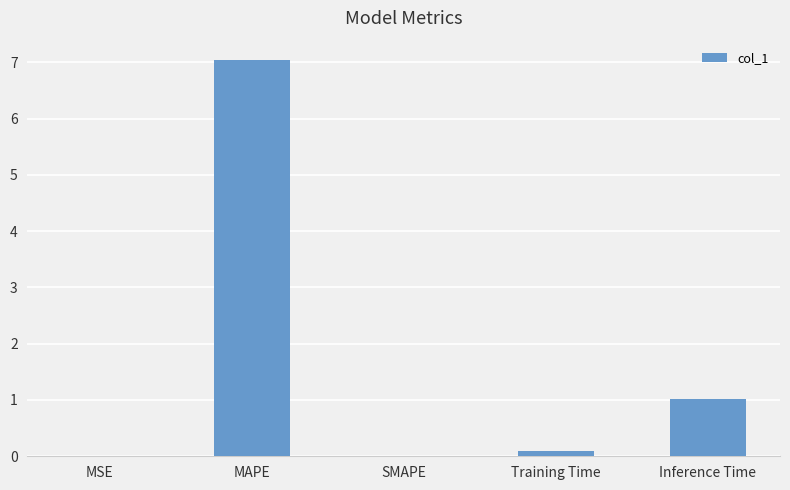

The chart shows a value of 0.0 at SMAPE. True or false?

True